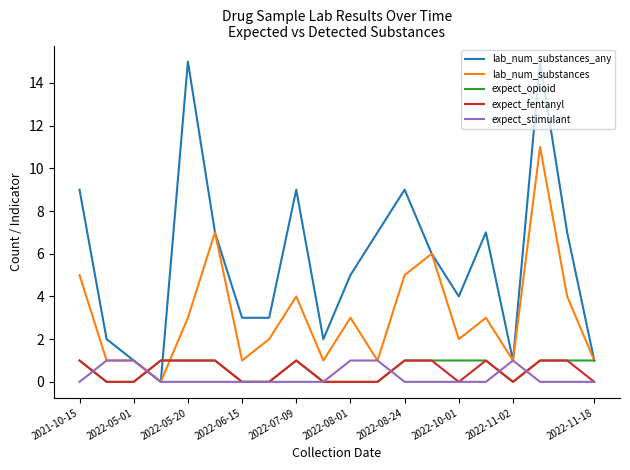

What is the maximum value for lab_num_substances?

11